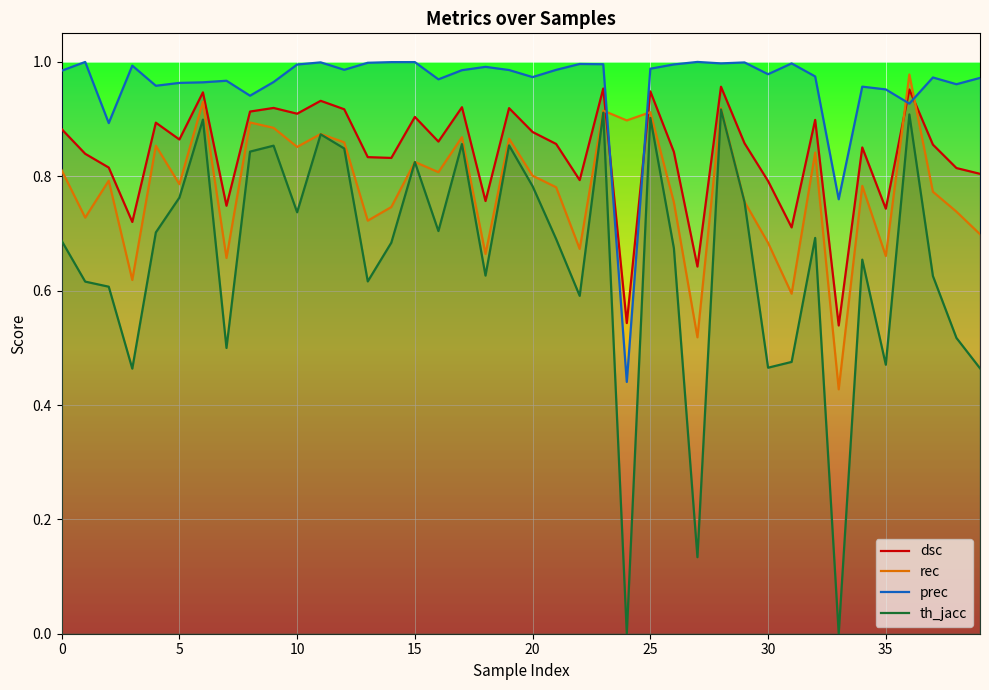

At 30, list the series in order from smallest to largest.

th_jacc, rec, dsc, prec